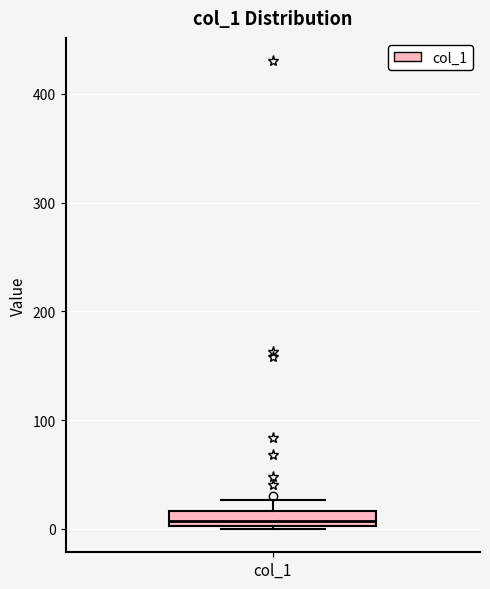

Where does the upper whisker of the box for col_1 end on the y-axis? The values are not printed on the chart, so give them approximately, as read against the axis.

30